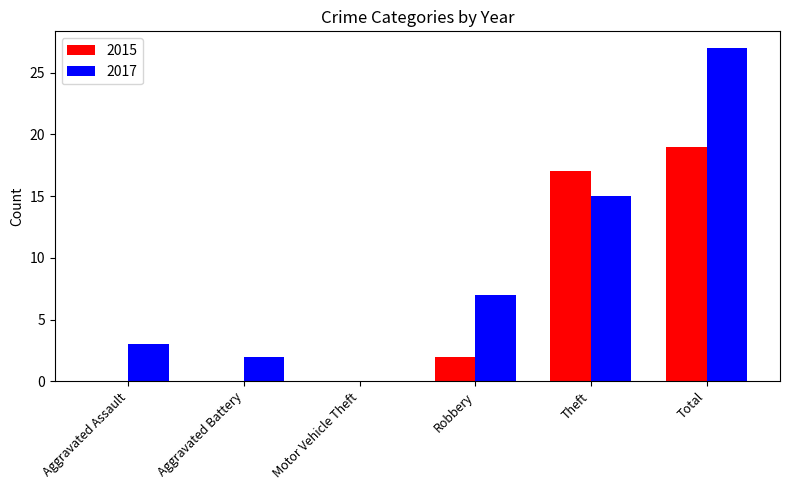

How many distinct data groups are displayed?

2